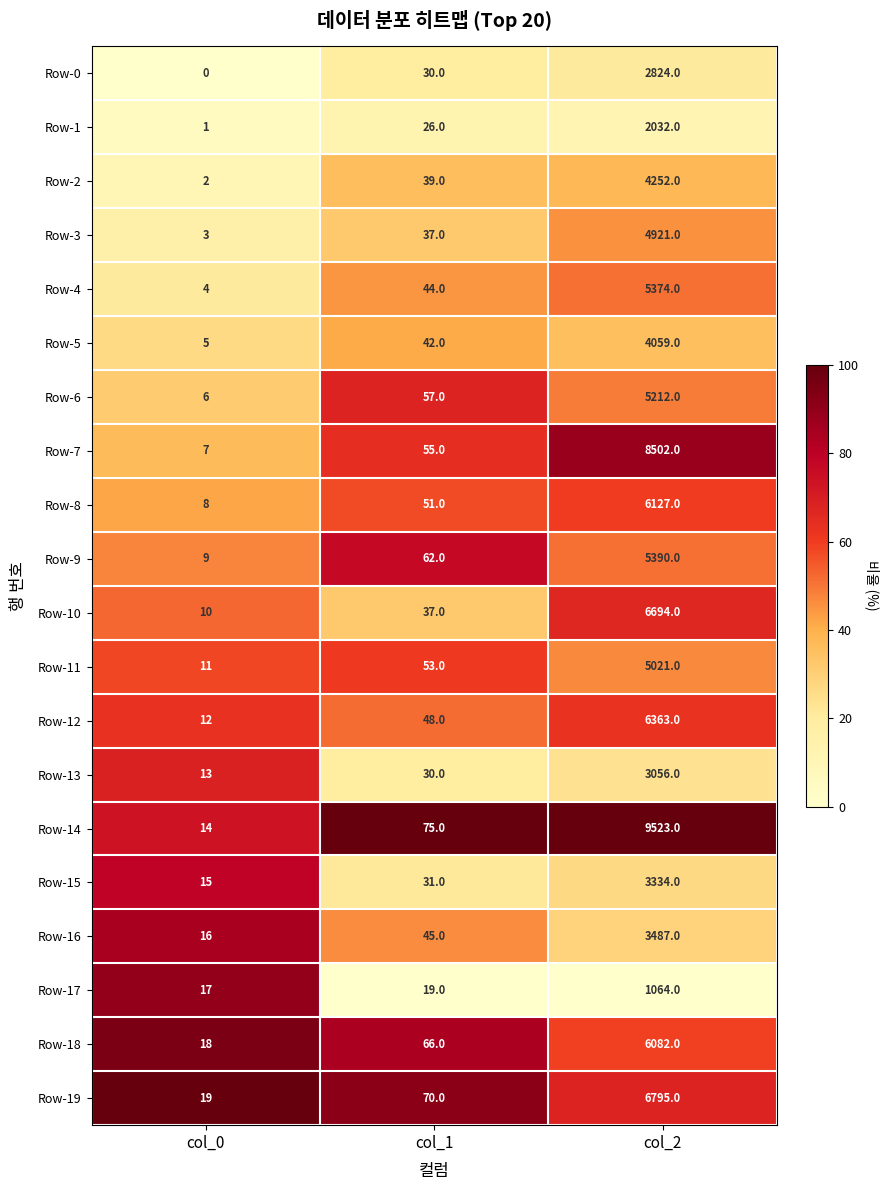

What is the maximum value for Row-19?

6795